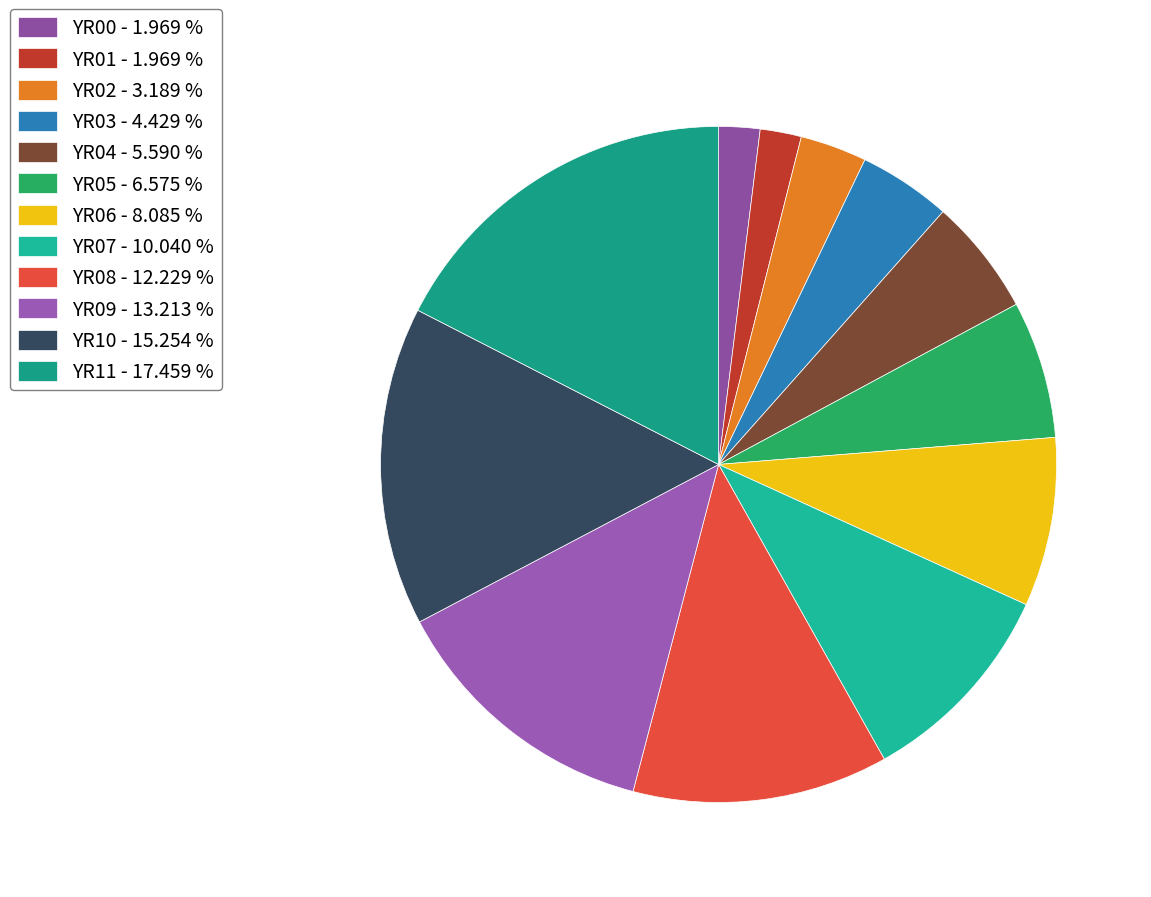

Which category has the biggest portion of the pie?

YR11